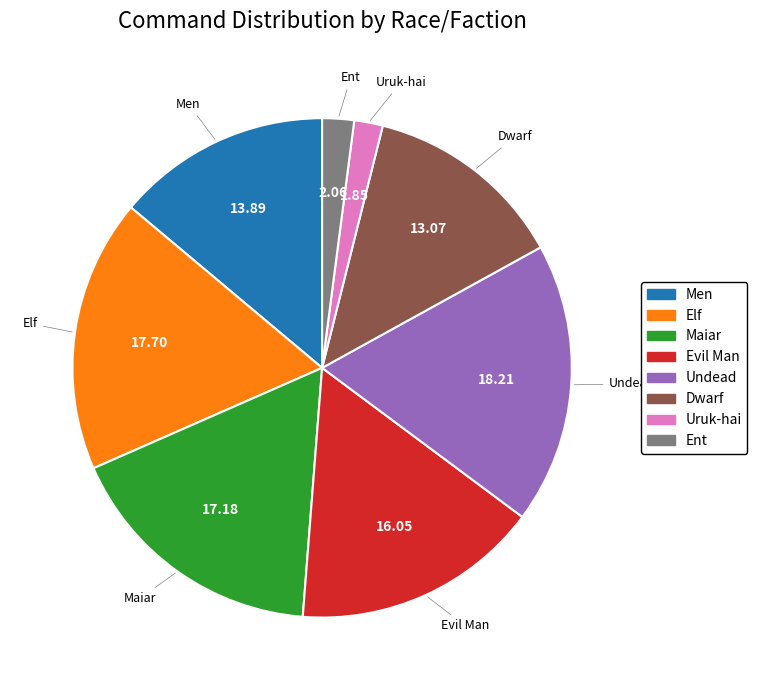

Which slice is the largest?

Undead